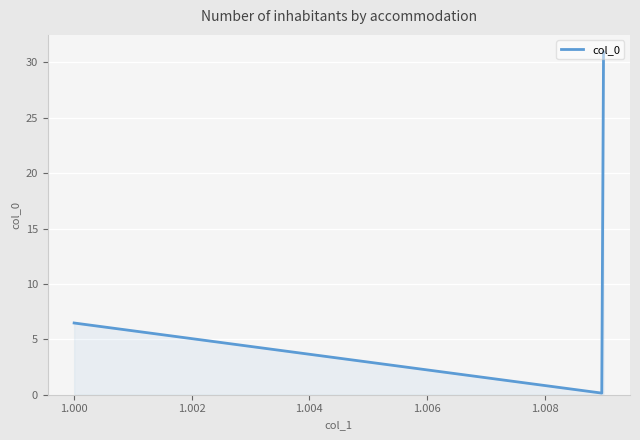

What is the maximum value shown in the chart?

30.9